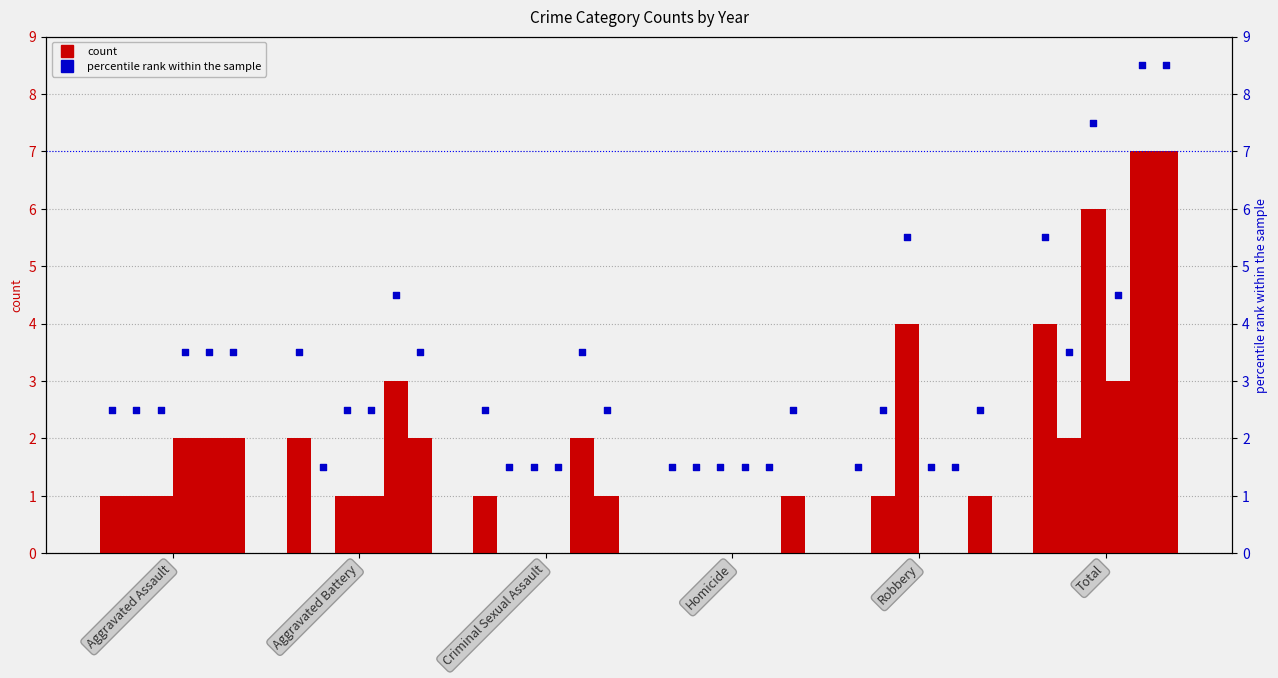

At which category is the sum across all series the highest?

Total